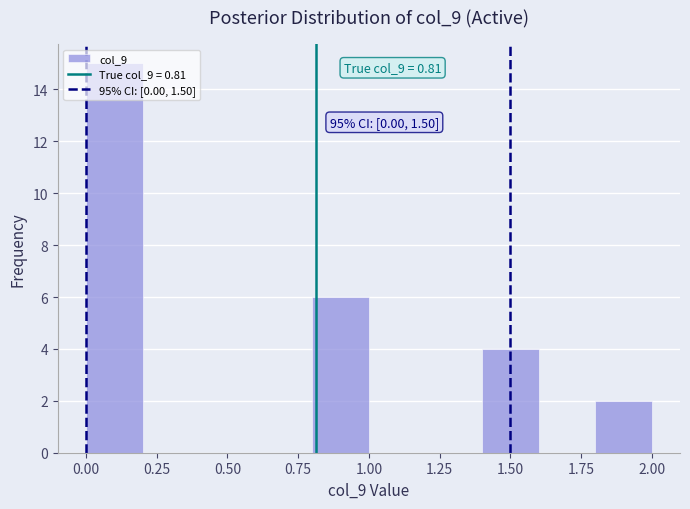

Over which range of the x-axis is the bar tallest?

0.0 to 0.2